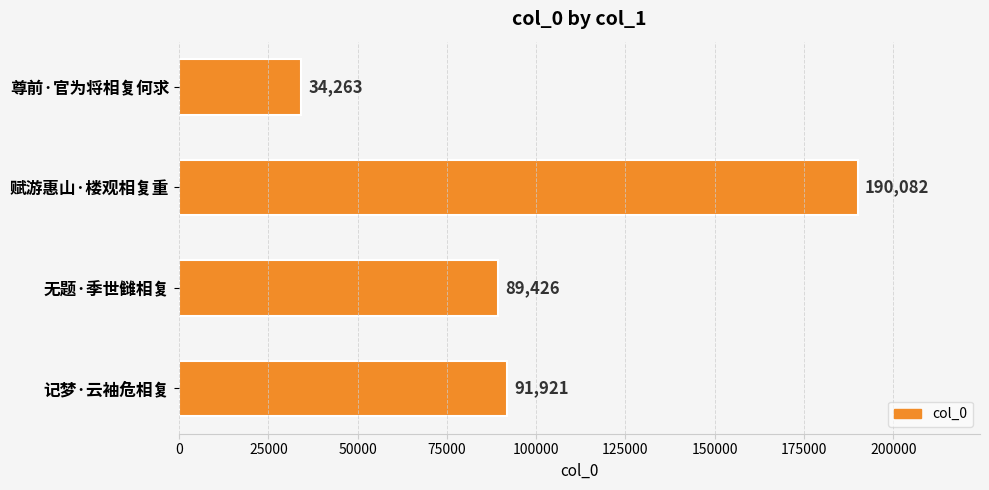

The value at 记梦·云袖危相复 is 91921. True or false?

True